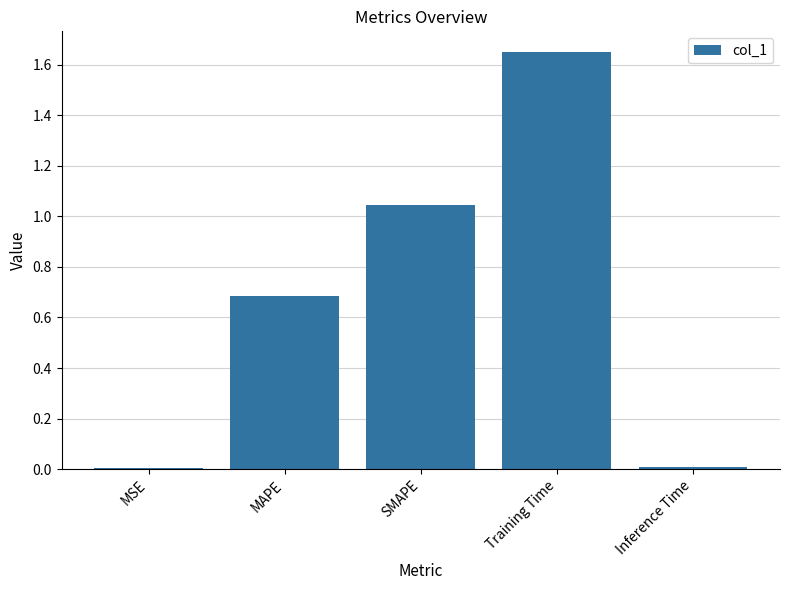

What position from the right is MAPE?

4